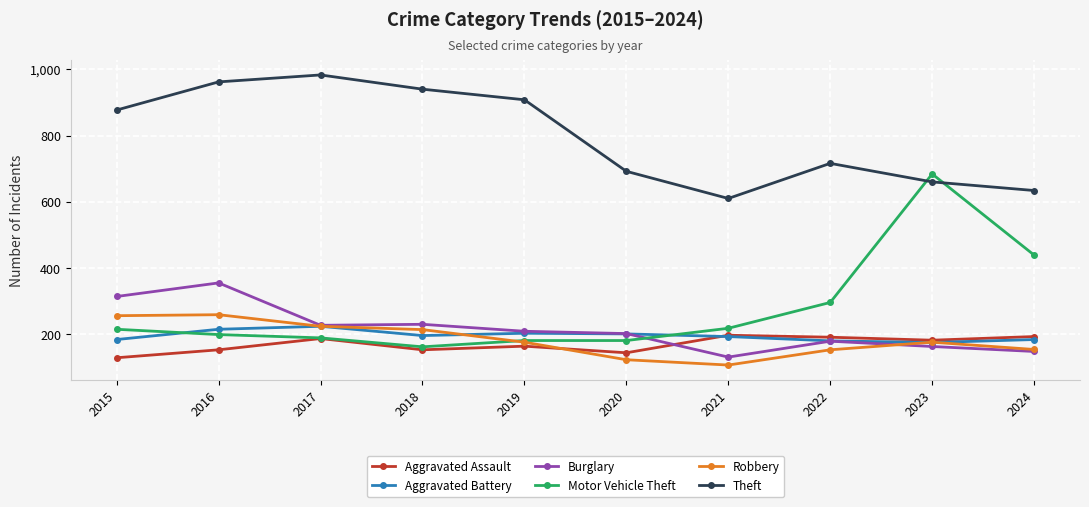

What is the value of the Theft point at the 2nd from the left?

962